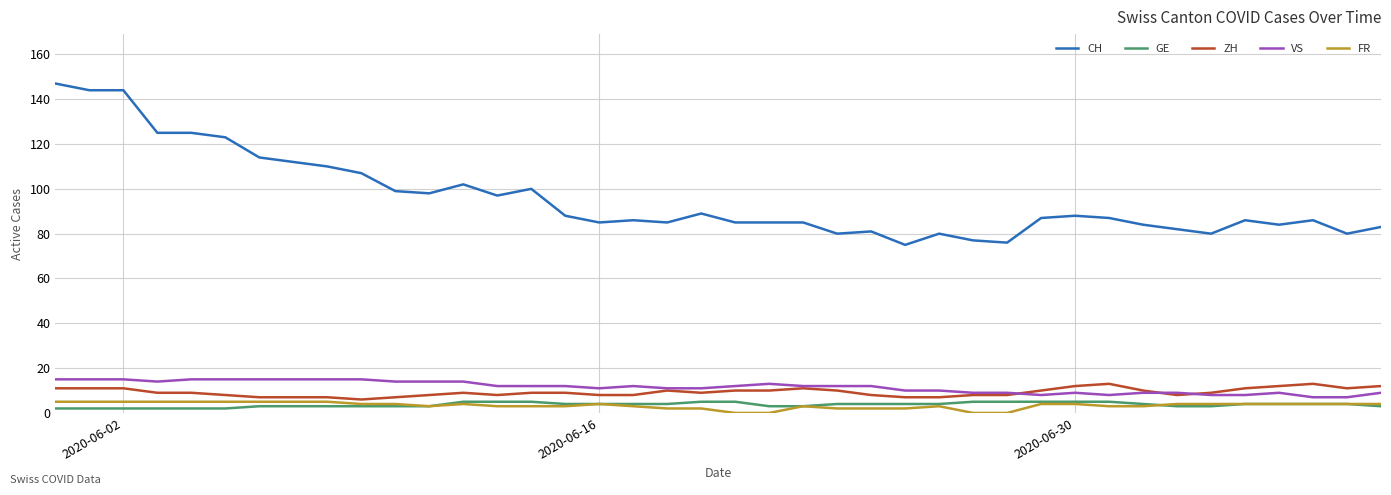

True or false: ZH and GE intersect in this chart.

False